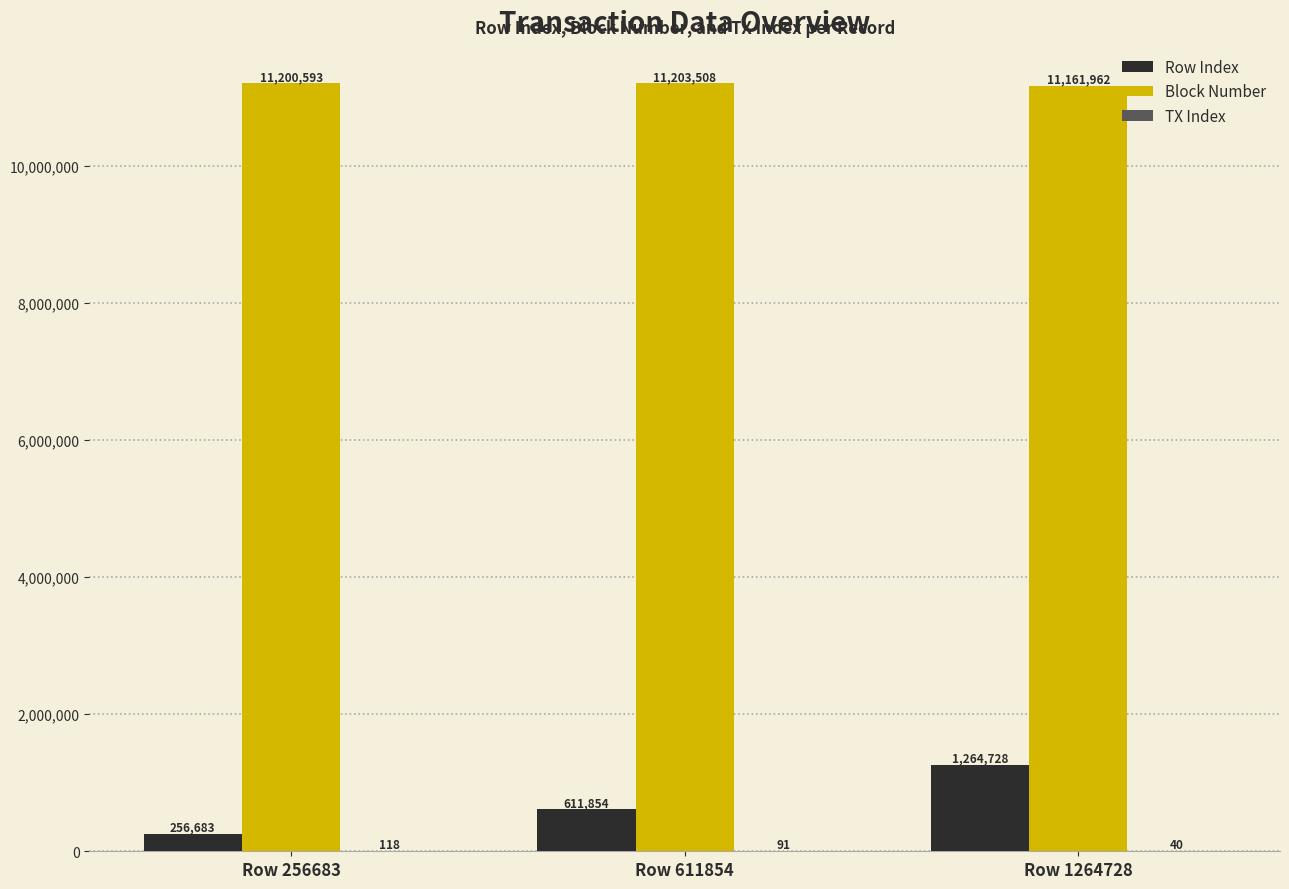

True or false: Block Number has a value of 11161962 at Row 1264728.

True